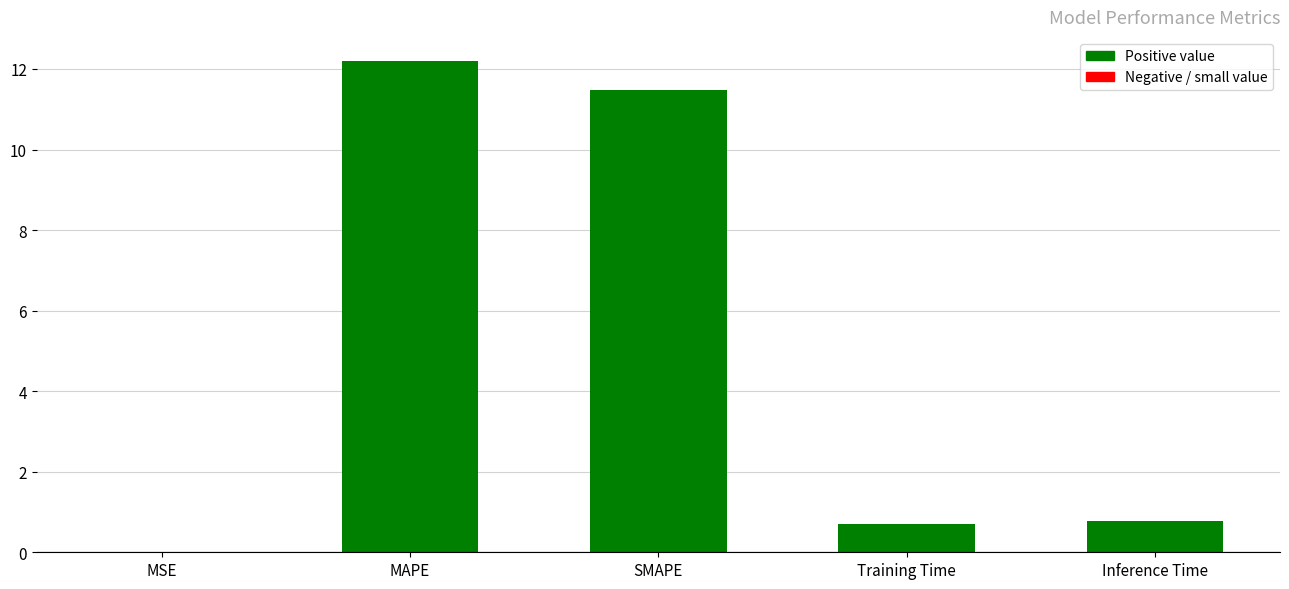

What is the change in value from MAPE to Training Time?

-11.5